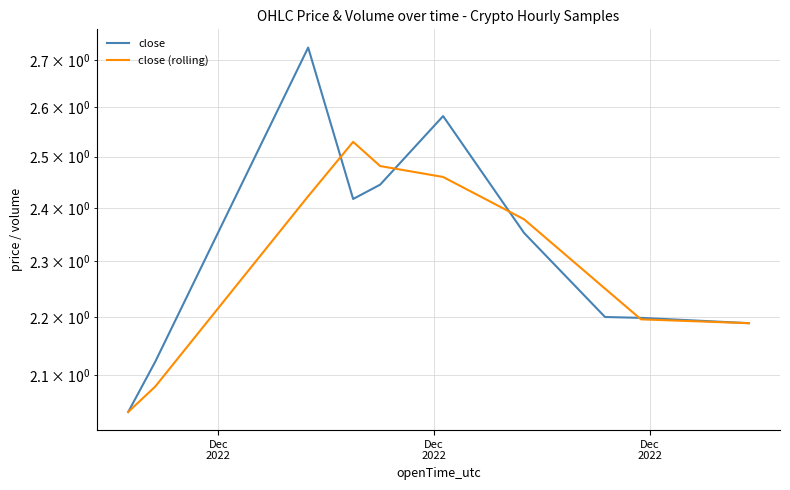

True or false: close has a value of 2.1 at Dec
2022.

True